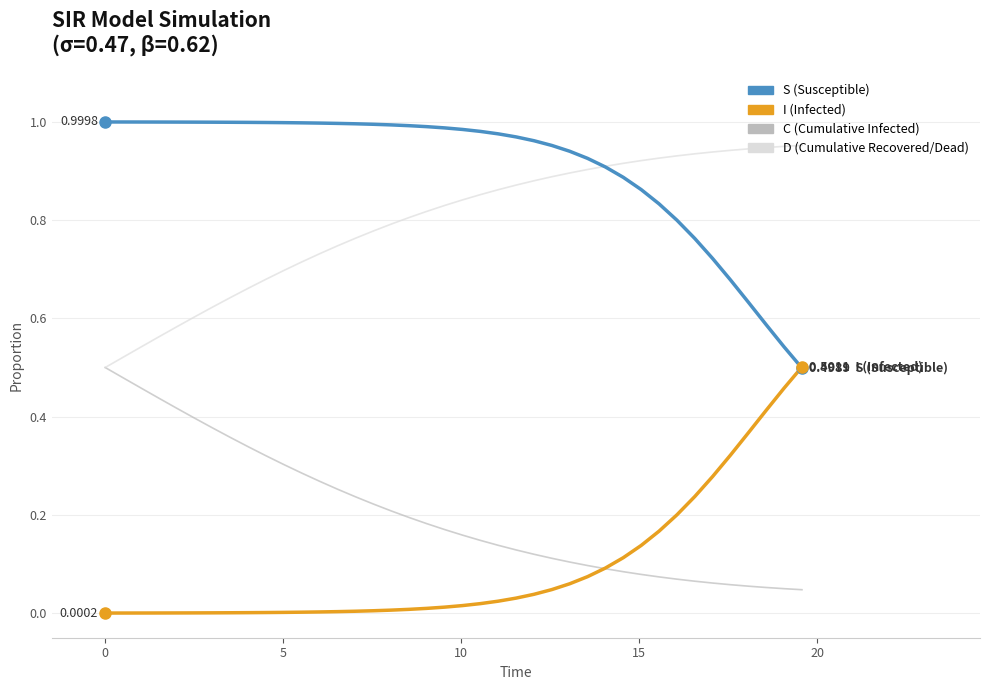

Is this an area chart (filled region under the line)?

No